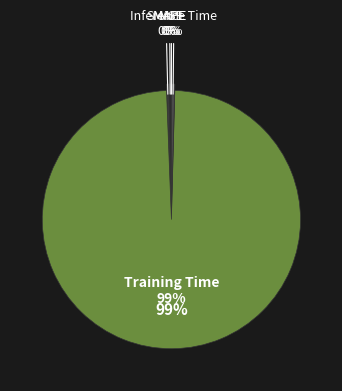

Is Training Time the majority of the pie?

Yes